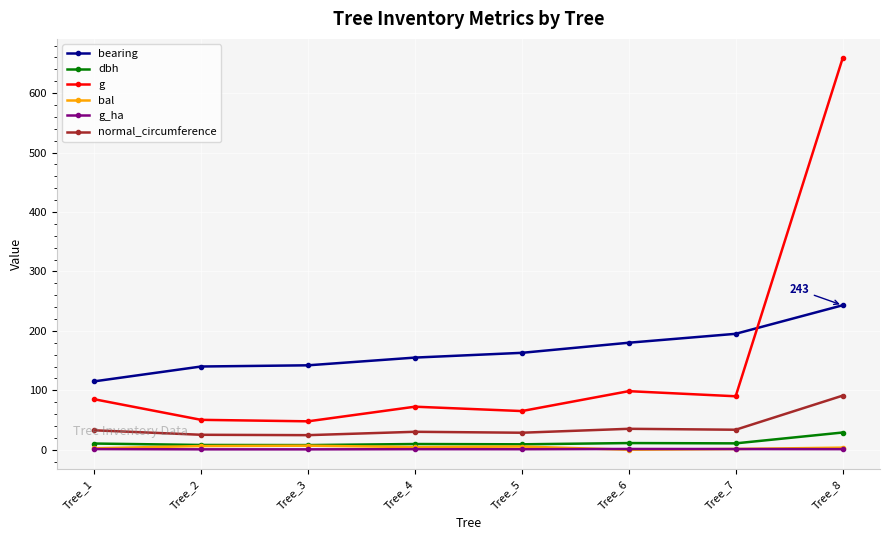

Which category has the highest value in the bearing series?

Tree_8